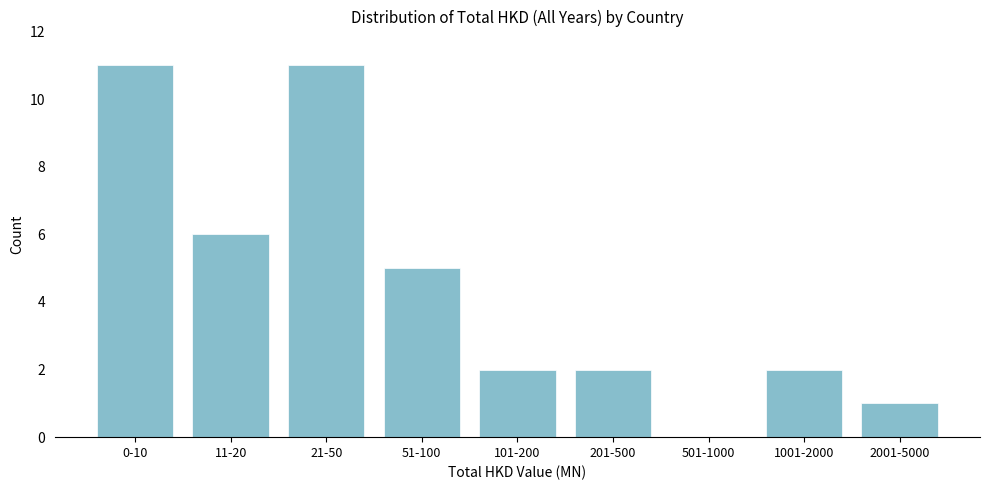

Reading left to right, list all the values displayed in this chart.

0-10=11	11-20=6	21-50=11	51-100=5	101-200=2	201-500=2	501-1000=0	1001-2000=2	2001-5000=1